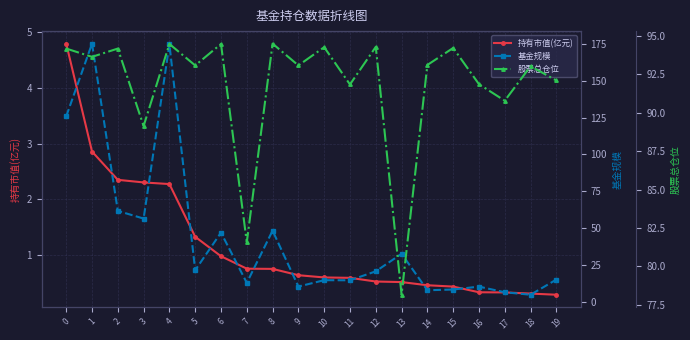

True or false: 基金规模 has a value of 67.3 at 8.

False